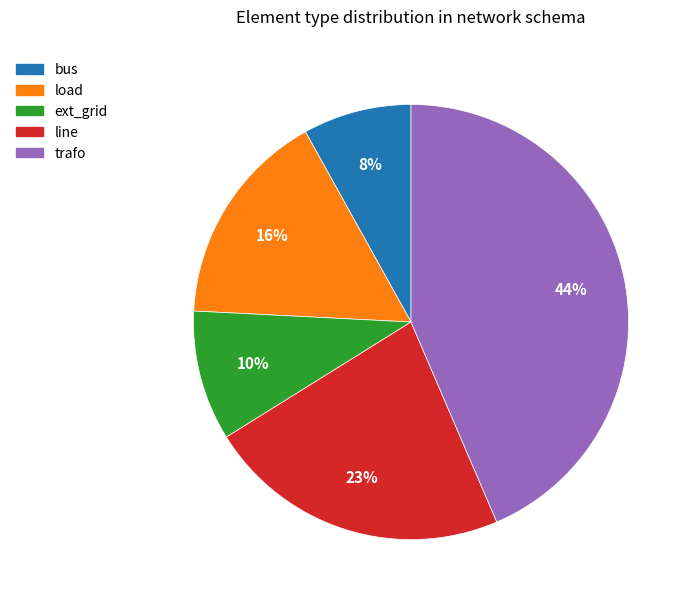

Count the number of slices in the pie.

5